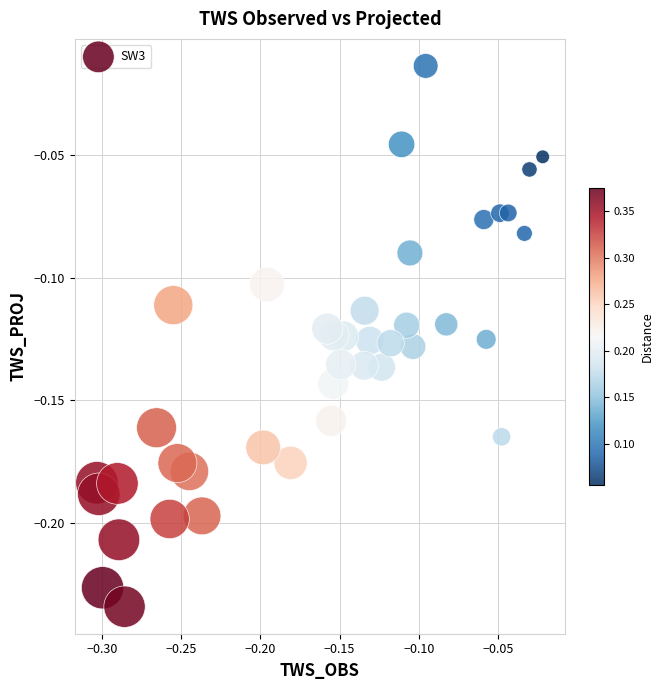

What is the range of X values (max minus min)?

0.3